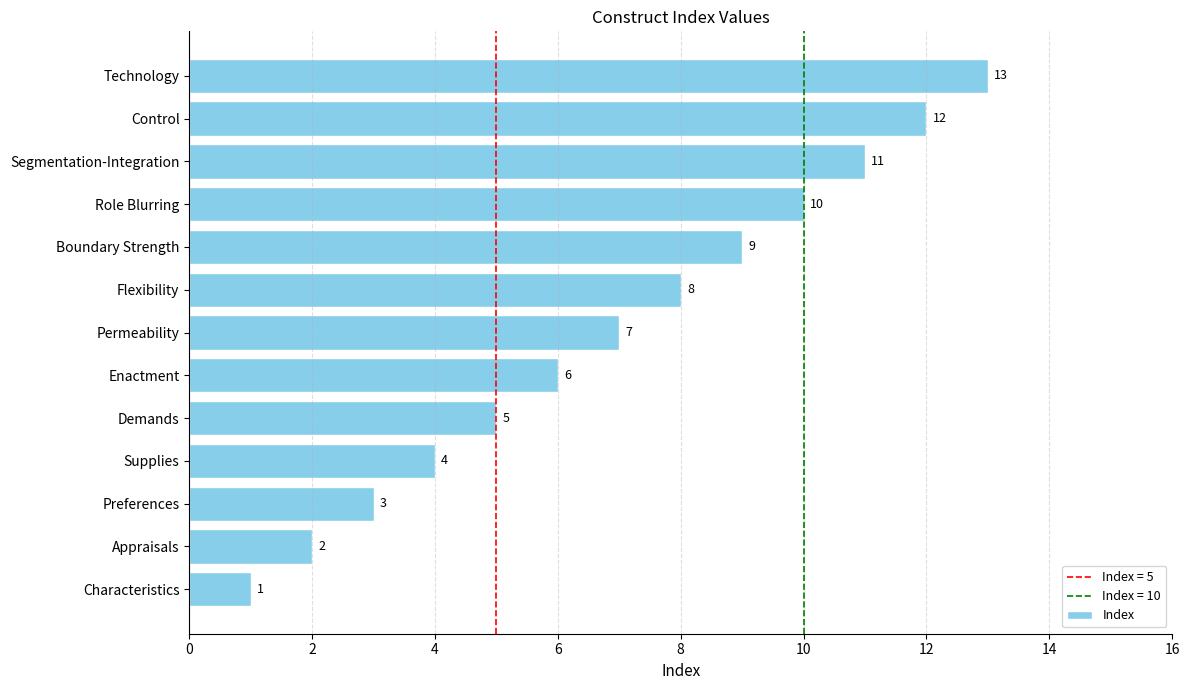

How many series are shown in this chart?

1